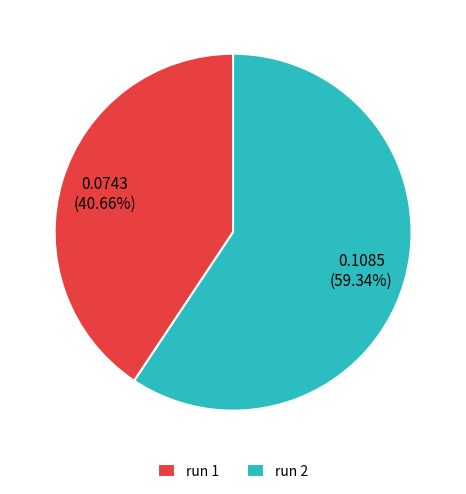

Which slice represents more than half of the pie?

run 2